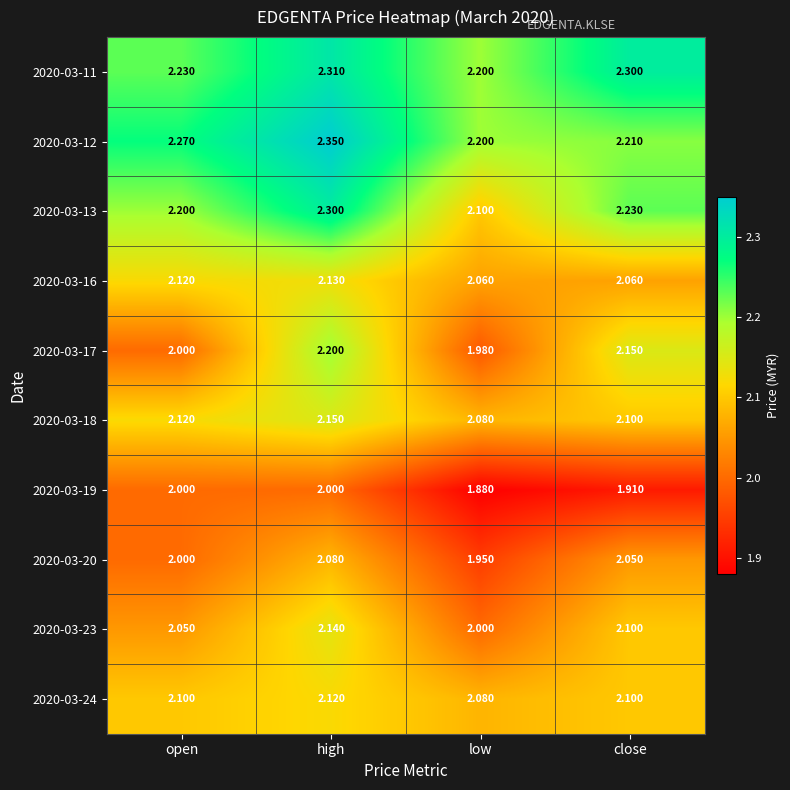

At which label is 2020-03-23 closest to 2?

low